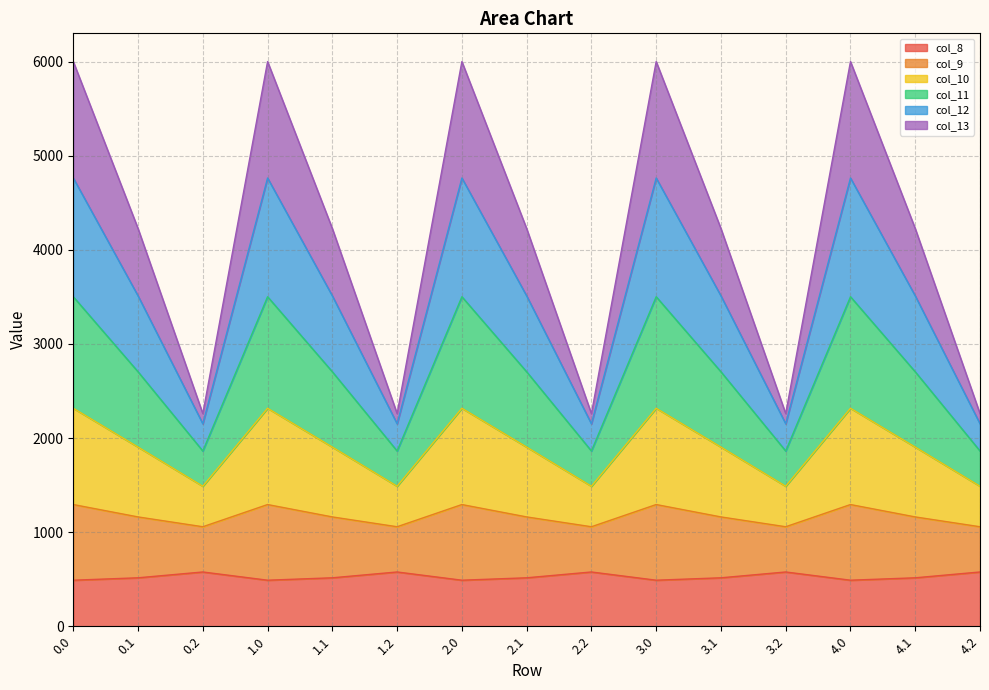

What is the total value across all series at 3.1?

4226.1